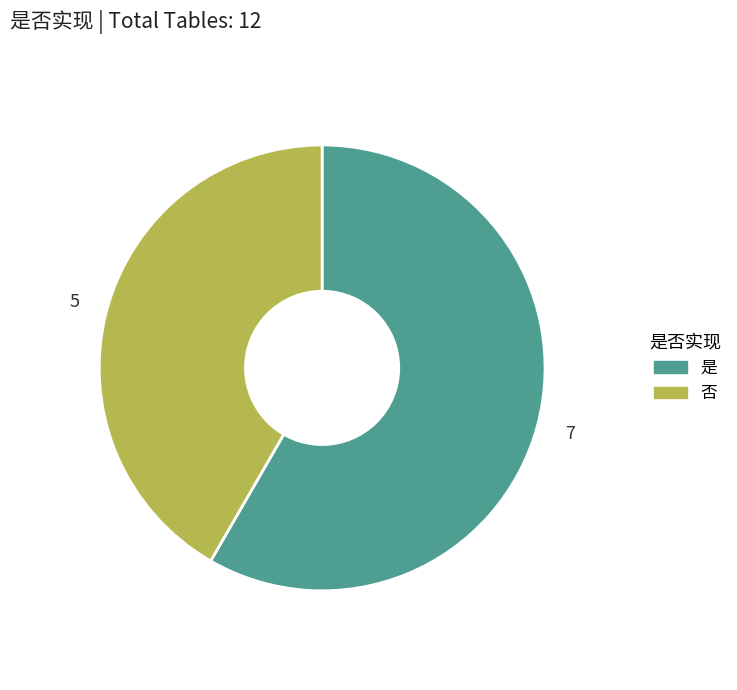

Does any single category account for the majority?

Yes